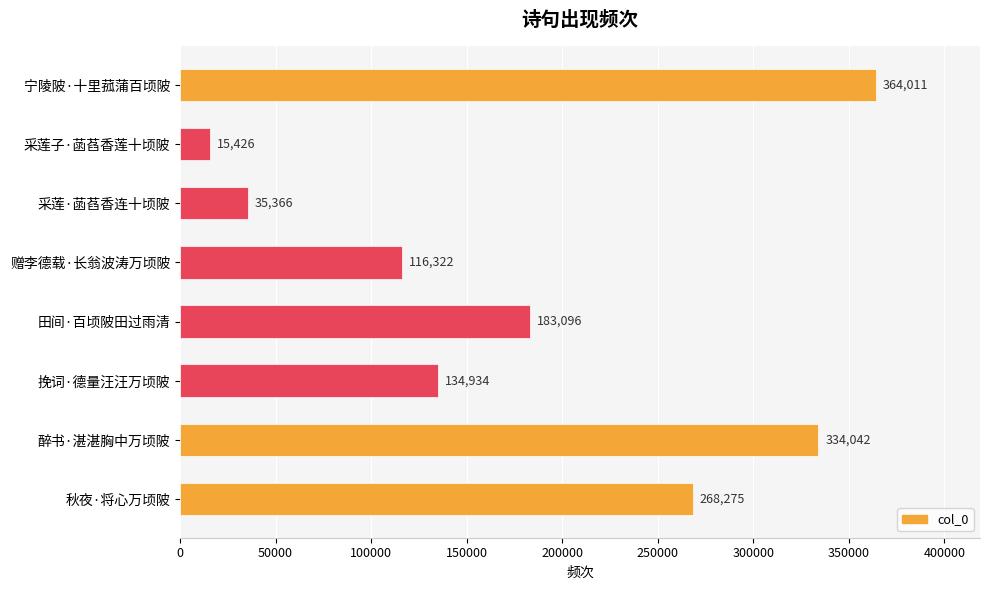

What is the sum of all values?

1451472